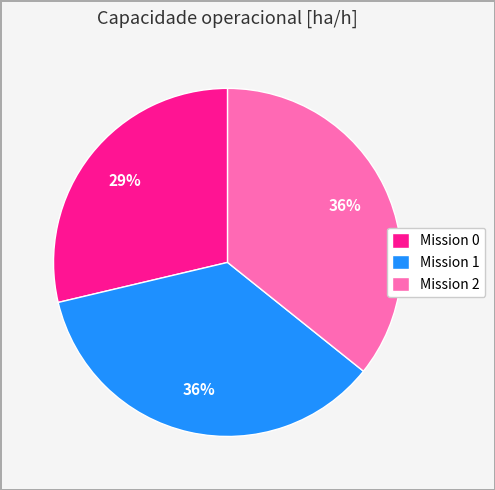

How many segments does this pie chart have?

3